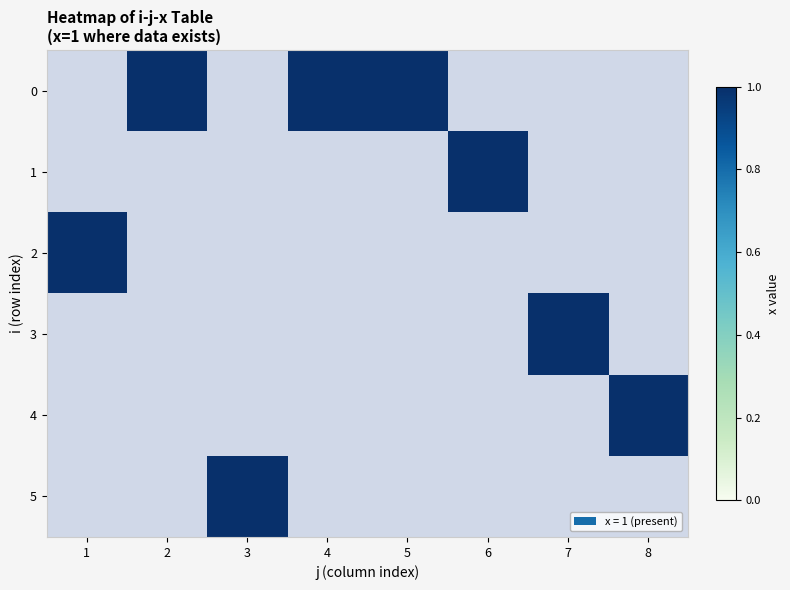

At which category does the chart reach its peak across all series?

2